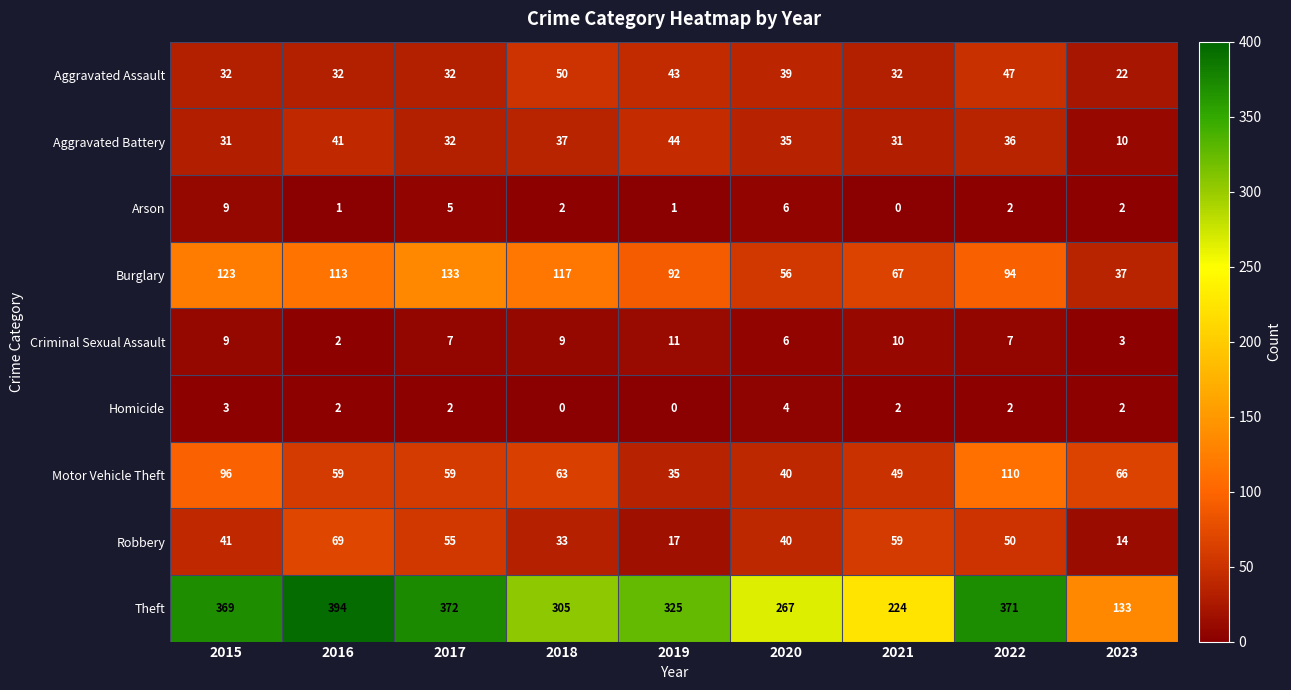

Is it true that Burglary equals 44 at 2021?

False